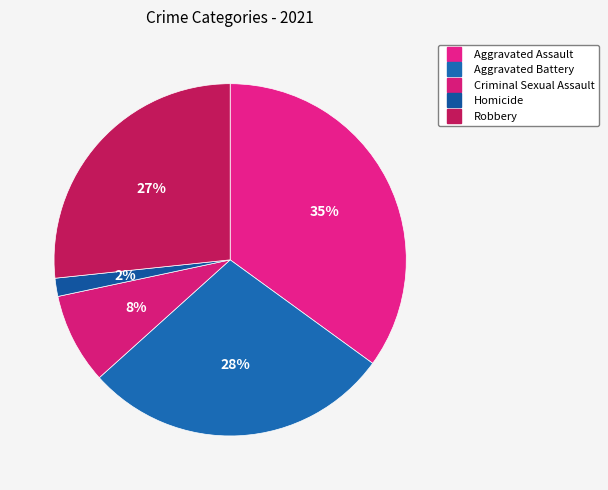

True or false: Criminal Sexual Assault accounts for 8% of the total.

True